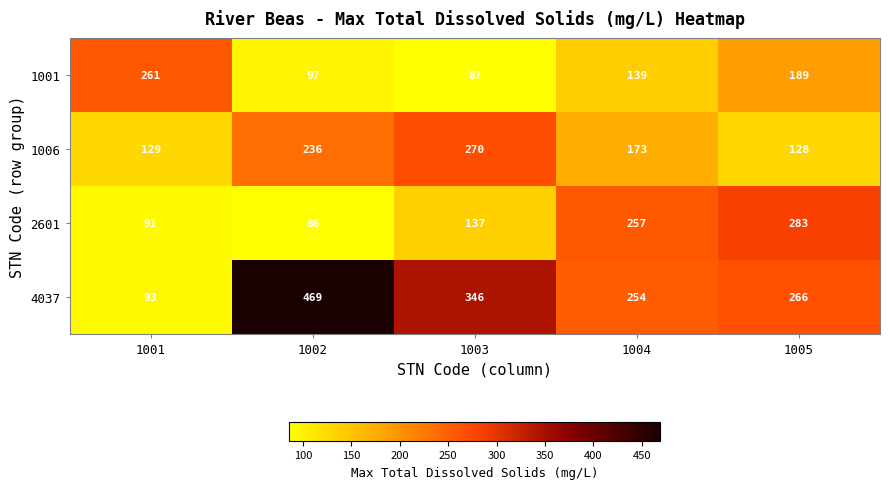

What is the minimum value for 1006?

128